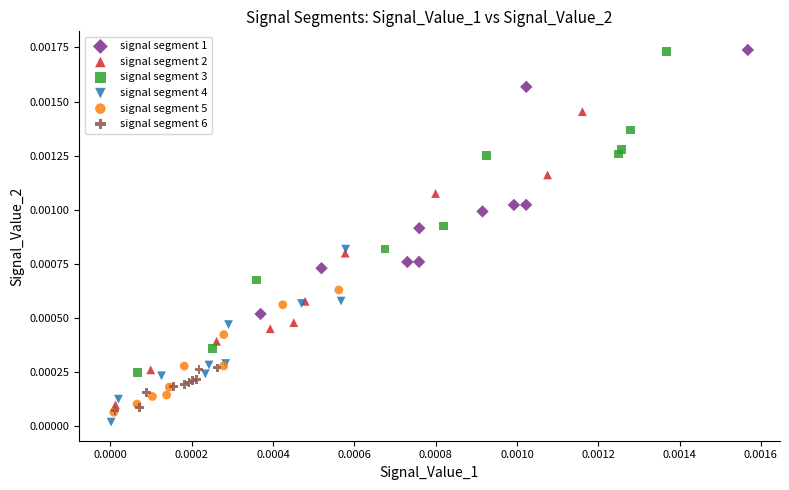

Which series has the widest spread of Y values?

signal segment 3